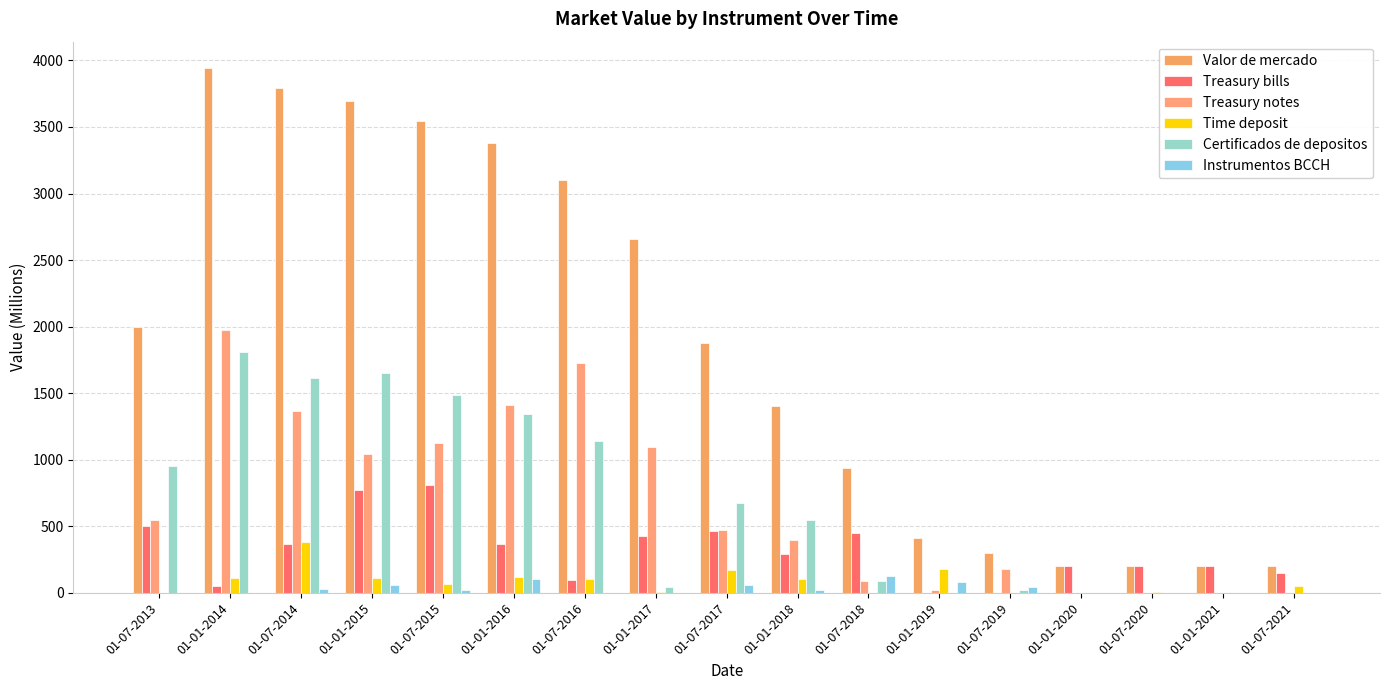

Count the number of data series in this chart.

6